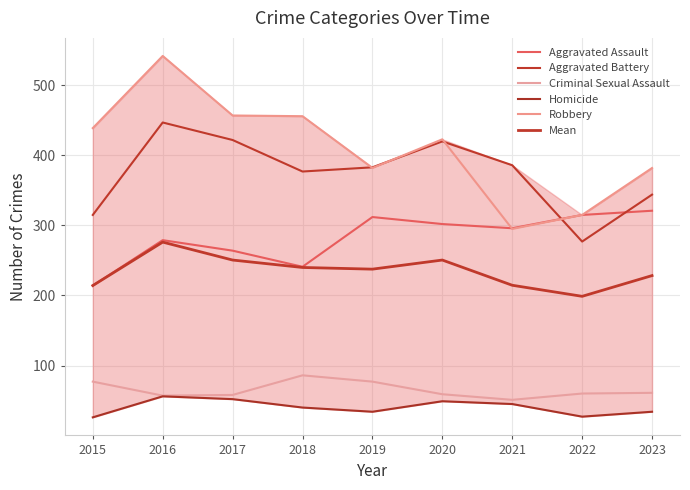

How many intersections are there between Robbery and Aggravated Assault?

1